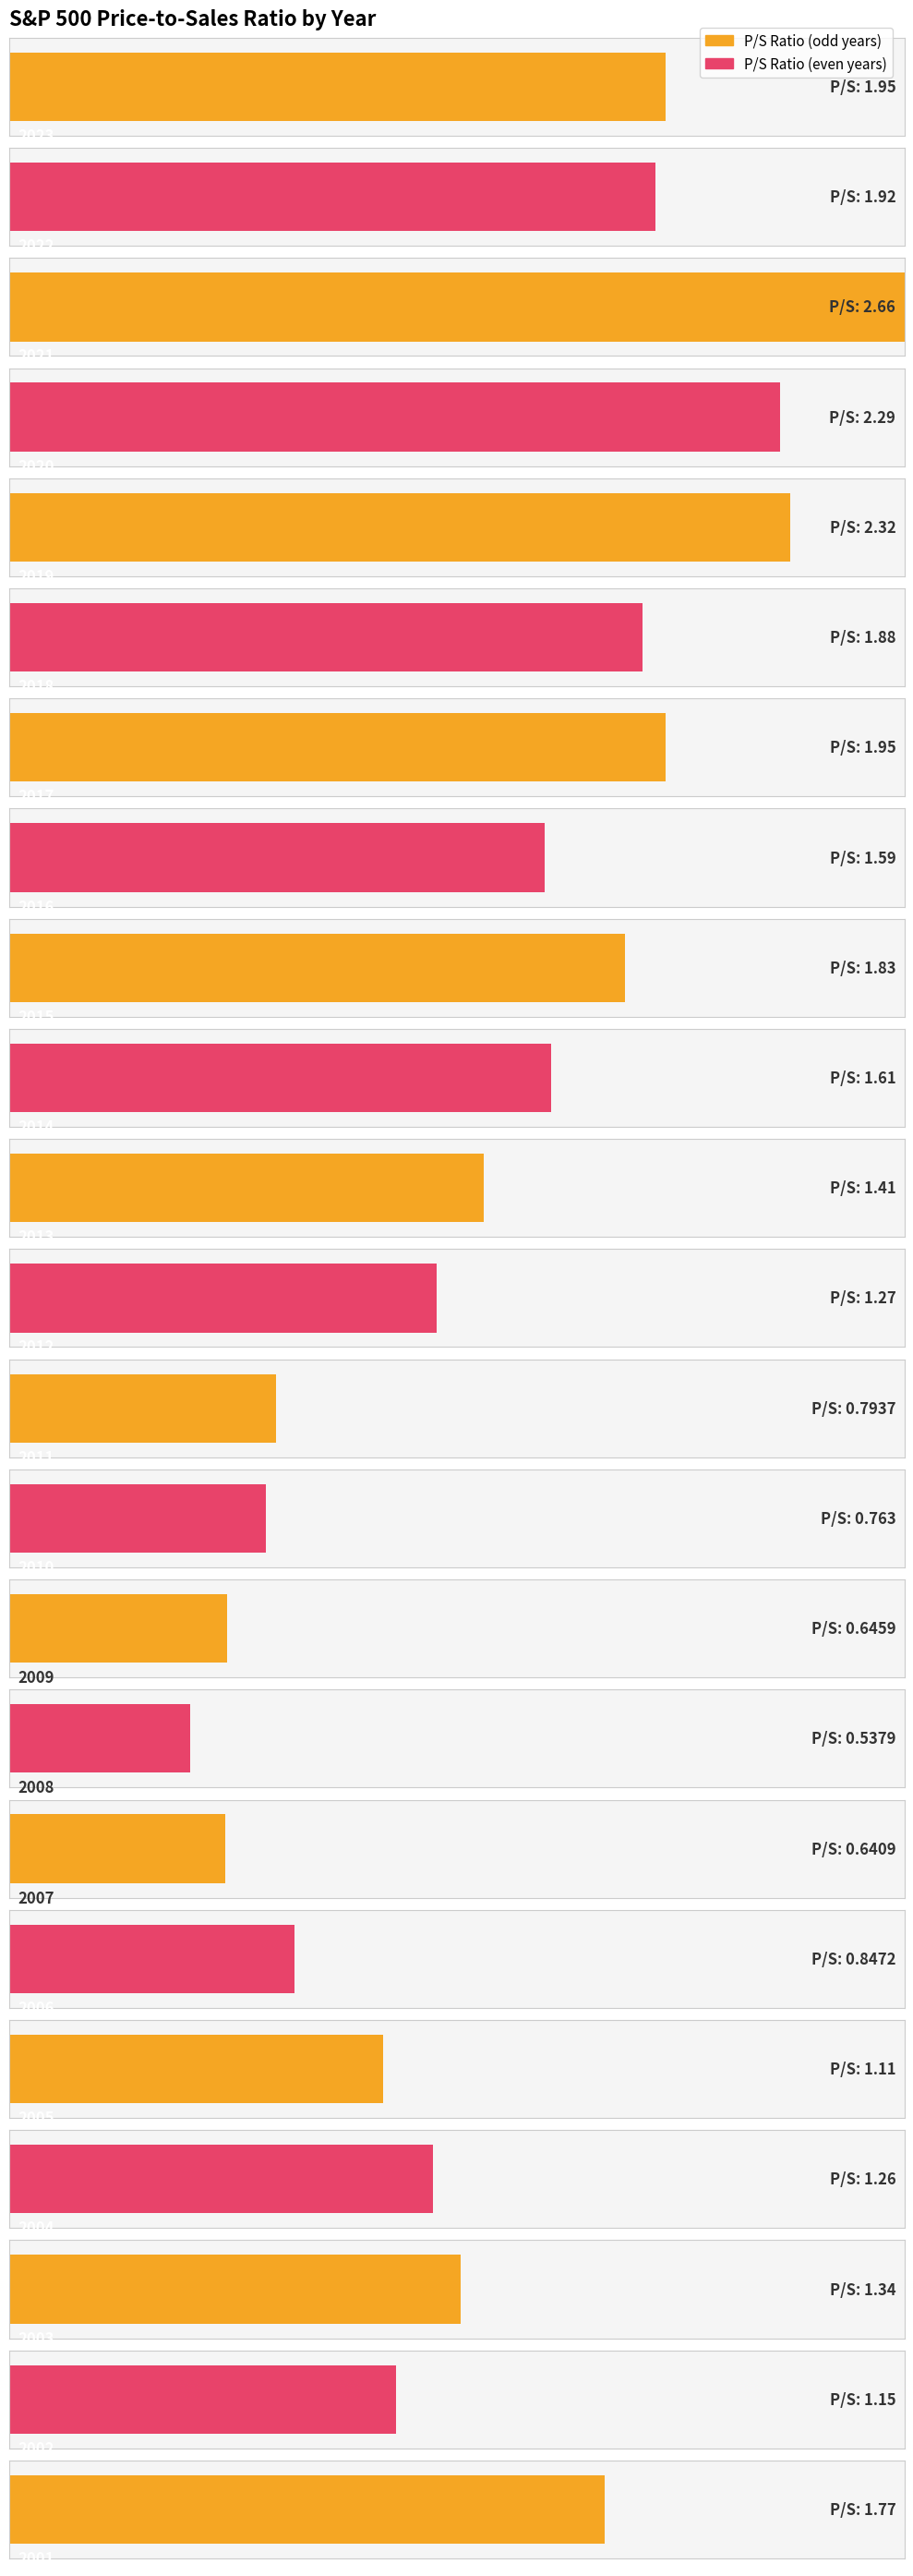

What is the approximate value at 2012?

1.3